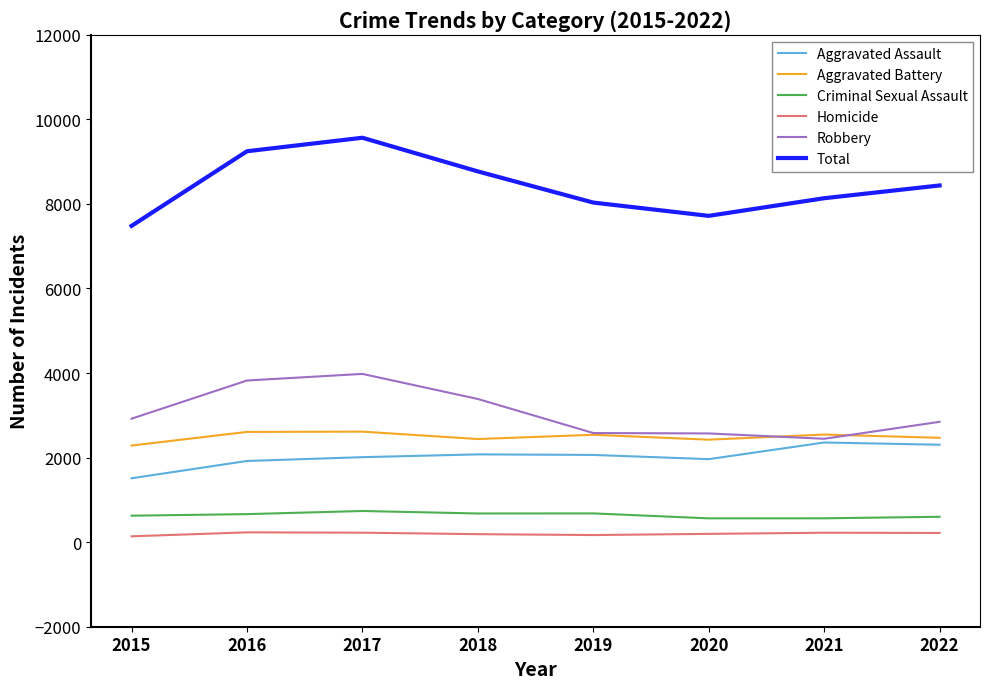

What is the minimum value for Criminal Sexual Assault?

563